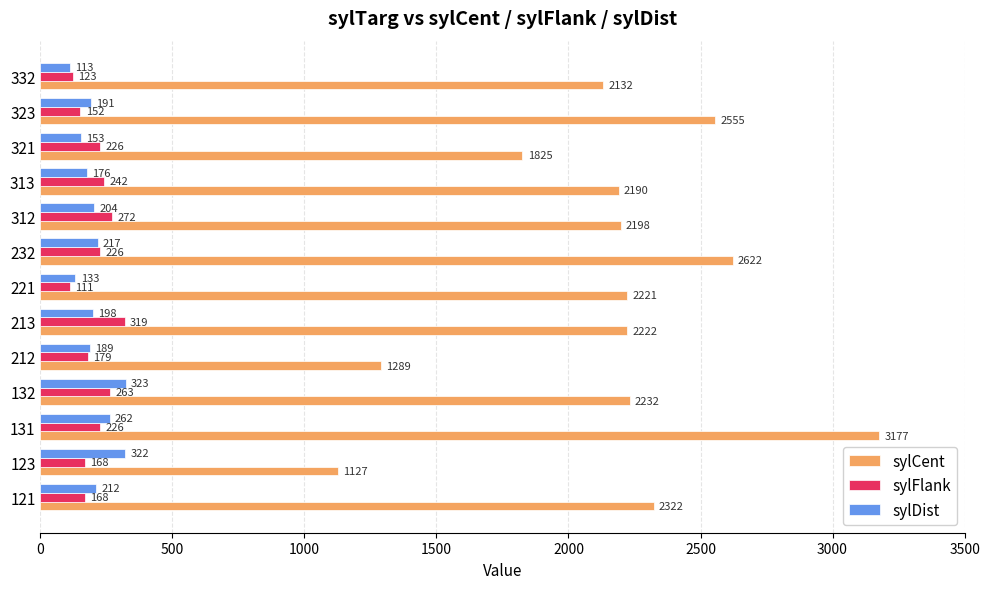

The sylFlank series shows 318.7 at 213. True or false?

True